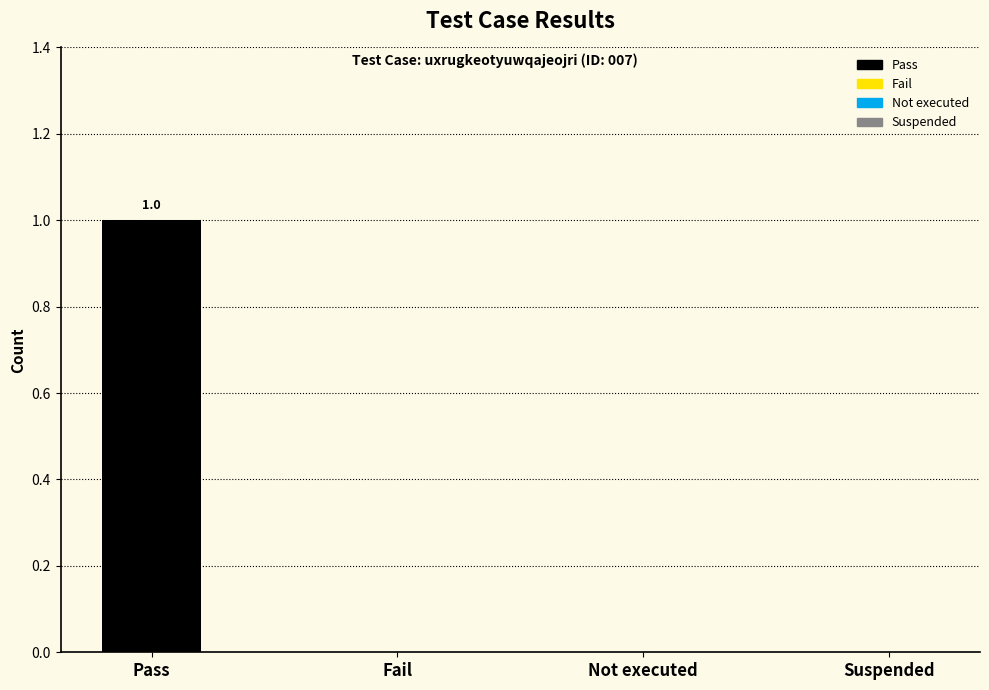

Which has a higher value, Suspended or Not executed?

Suspended